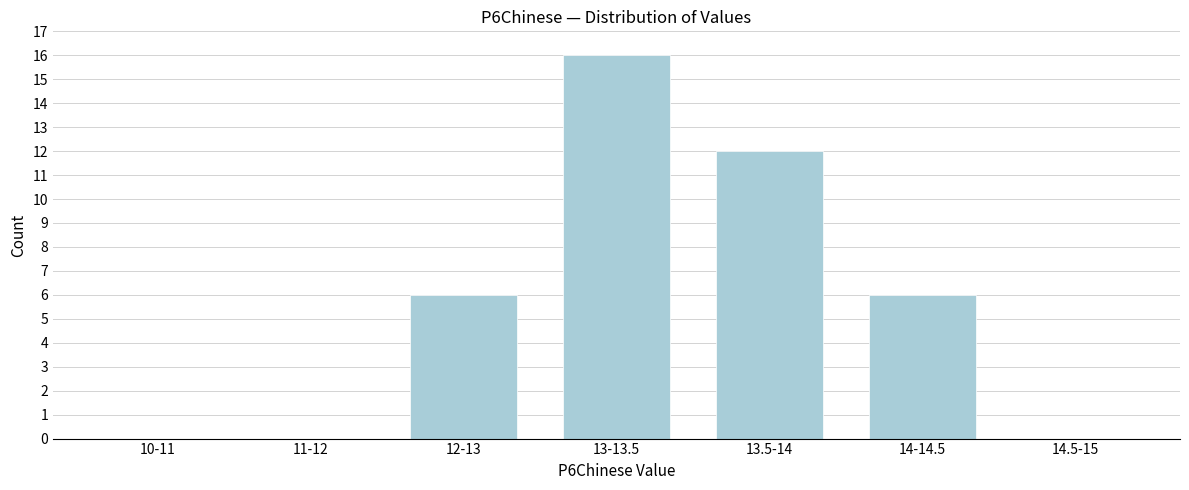

Reading left to right, extract all data points from this chart.

10-11=0	11-12=0	12-13=6	13-13.5=16	13.5-14=12	14-14.5=6	14.5-15=0